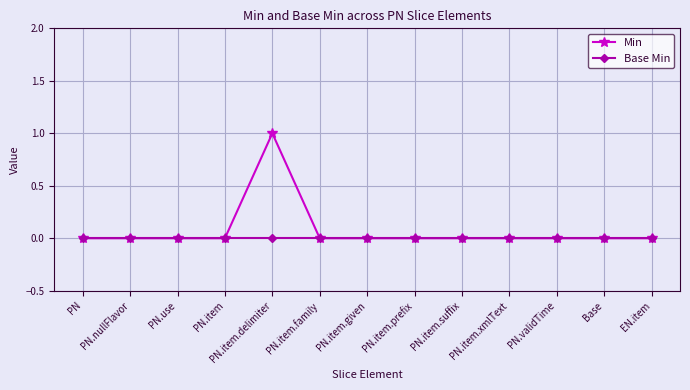

Reading left to right, list all the values displayed in this chart.

Min: PN=0	PN.nullFlavor=0	PN.use=0	PN.item=0	PN.item.delimiter=1	PN.item.family=0	PN.item.given=0	PN.item.prefix=0	PN.item.suffix=0	PN.item.xmlText=0	PN.validTime=0	Base=0	EN.item=0
Base Min: PN=0	PN.nullFlavor=0	PN.use=0	PN.item=0	PN.item.delimiter=0	PN.item.family=0	PN.item.given=0	PN.item.prefix=0	PN.item.suffix=0	PN.item.xmlText=0	PN.validTime=0	Base=0	EN.item=0